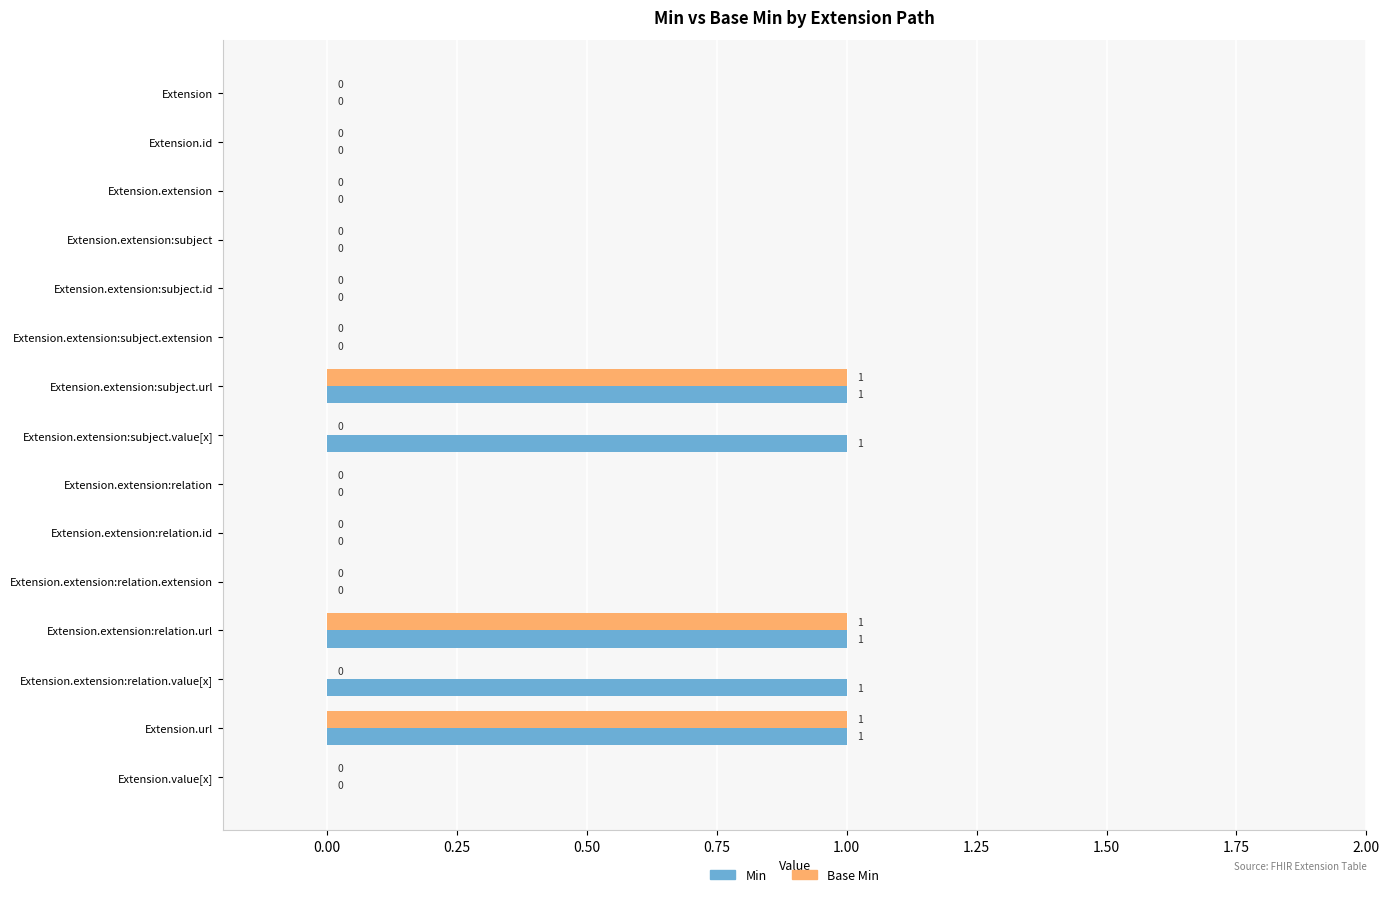

What is the sum of all Base Min values?

3